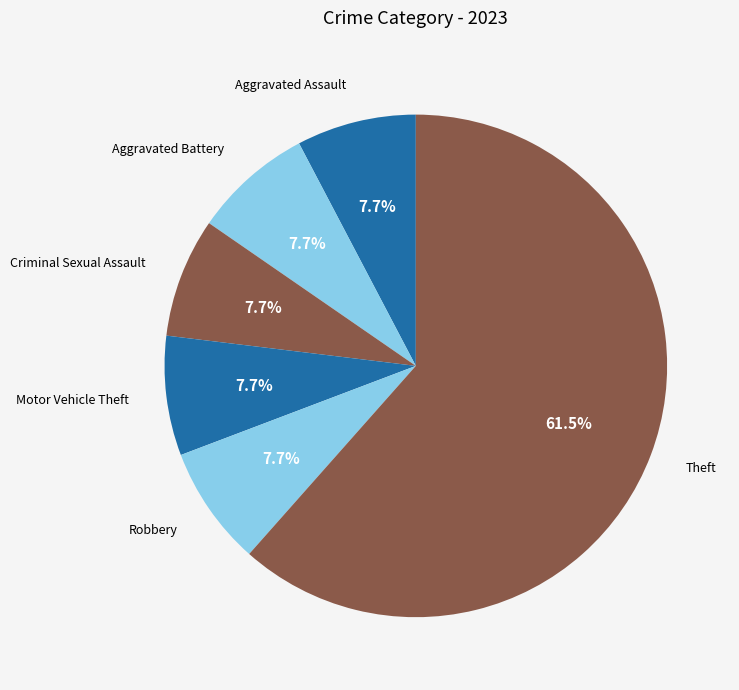

Which slice is the largest?

Theft